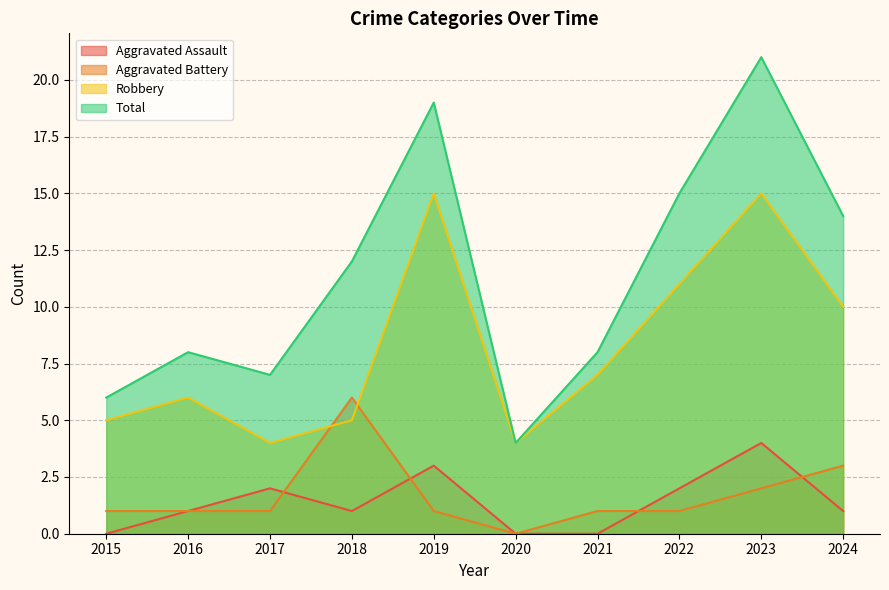

Reading left to right, transcribe all the data shown in this chart.

Aggravated Assault: 2015=0	2016=1	2017=2	2018=1	2019=3	2020=0	2021=0	2022=2	2023=4	2024=1
Aggravated Battery: 2015=1	2016=1	2017=1	2018=6	2019=1	2020=0	2021=1	2022=1	2023=2	2024=3
Robbery: 2015=5	2016=6	2017=4	2018=5	2019=15	2020=4	2021=7	2022=11	2023=15	2024=10
Total: 2015=6	2016=8	2017=7	2018=12	2019=19	2020=4	2021=8	2022=15	2023=21	2024=14